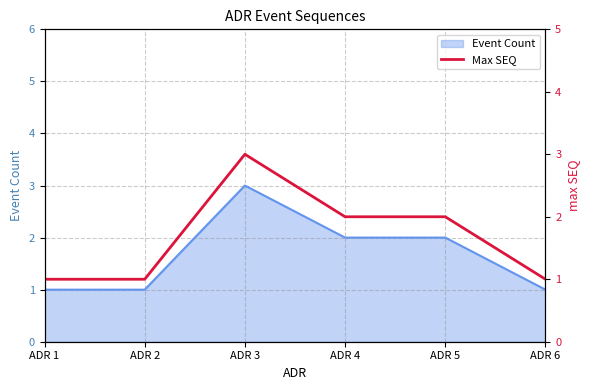

Does the chart have visible grid lines?

Yes